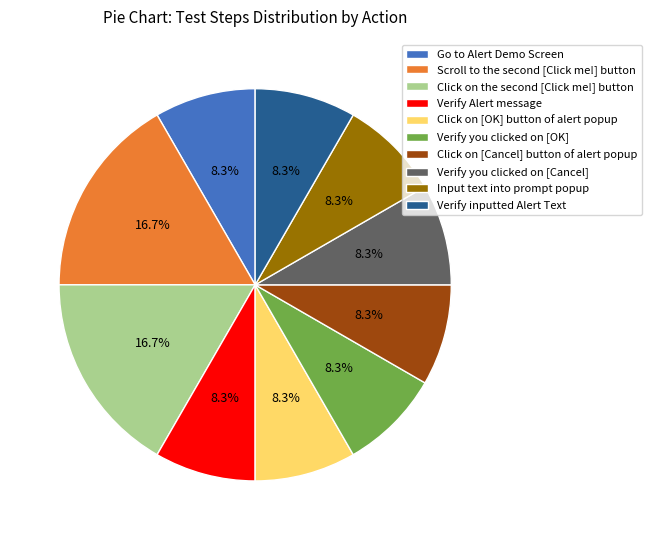

What percentage is NOT represented by Verify inputted Alert Text?

91.7%